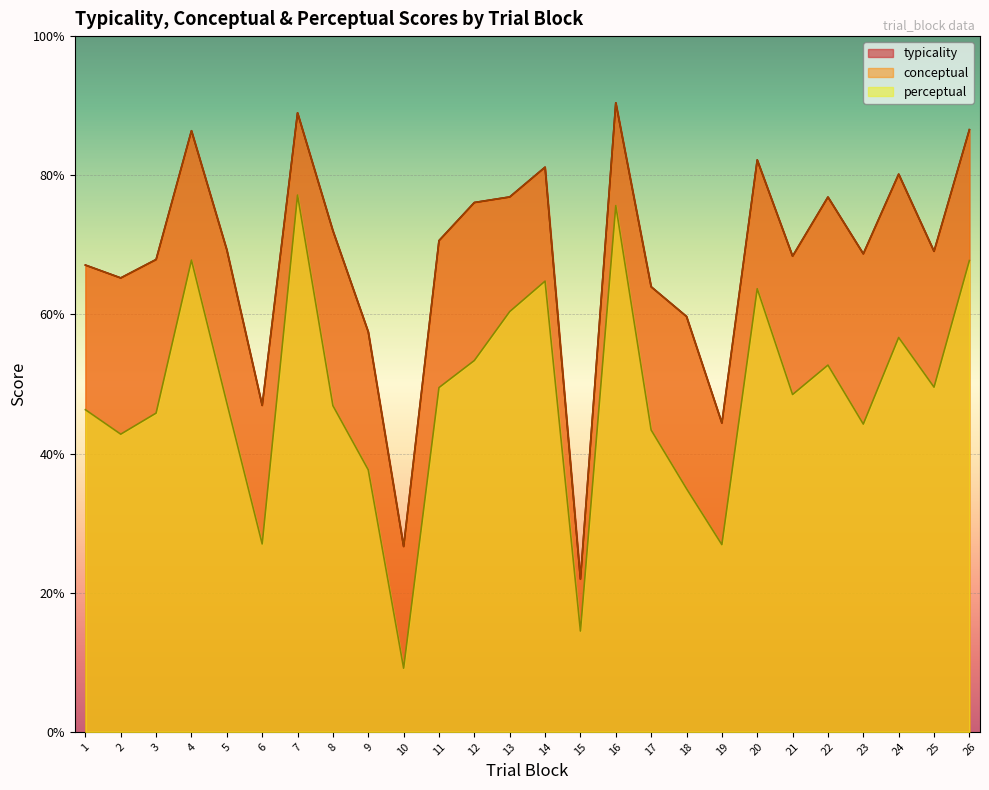

List the series in order of their peak value, highest first.

typicality, conceptual, perceptual